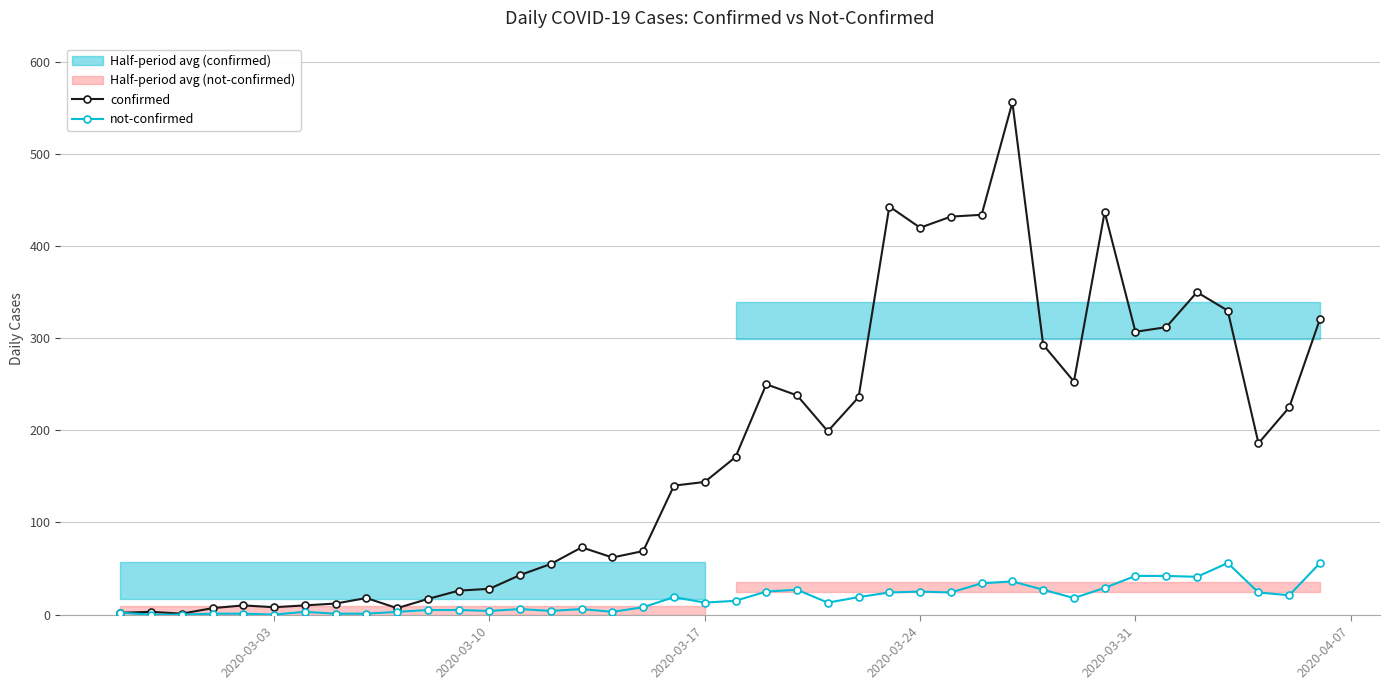

What is the maximum value for not-confirmed?

56